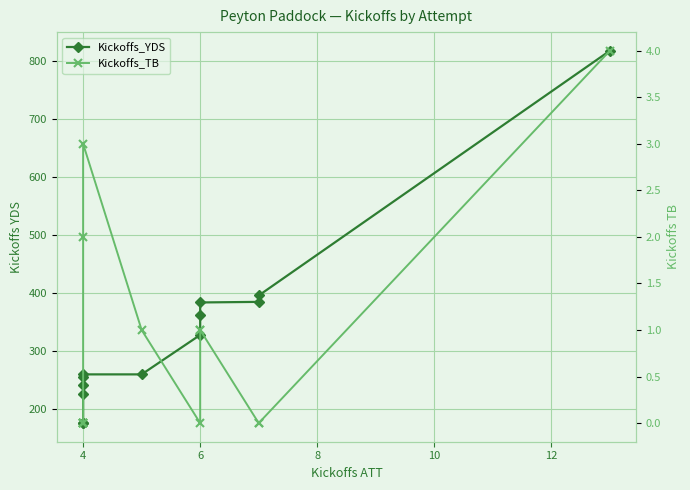

How many distinct data groups are displayed?

2